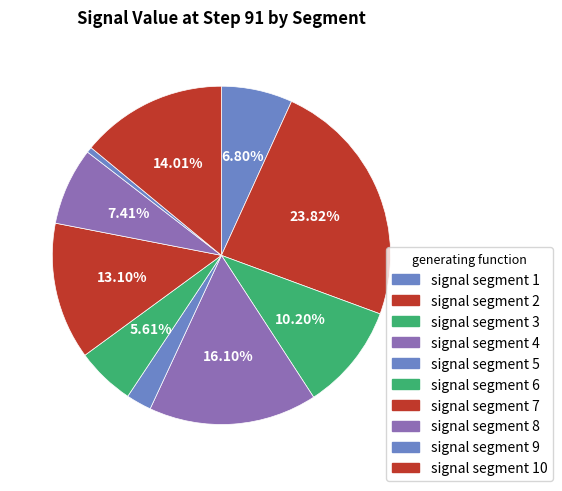

Count the number of slices in the pie.

10